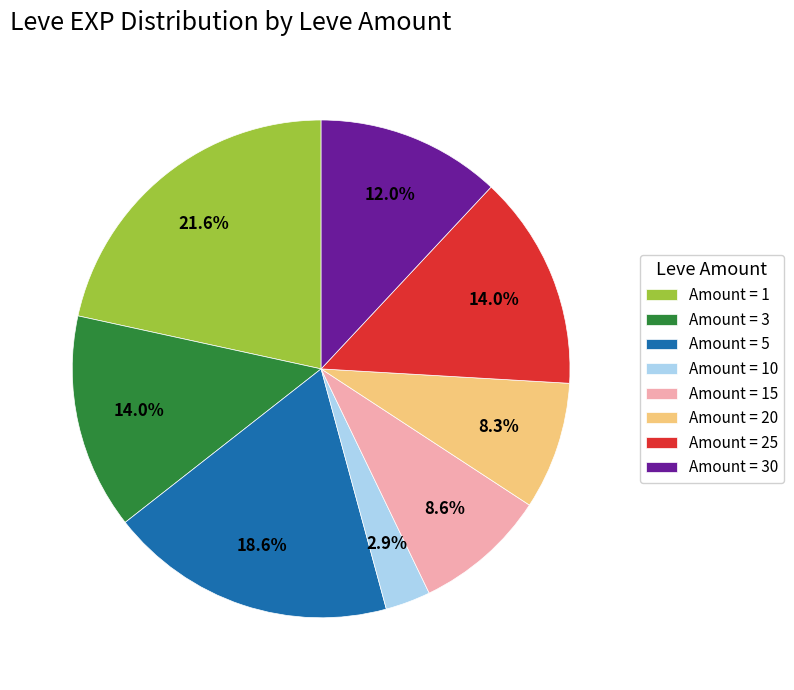

Does Amount = 5 account for over 50% of the chart?

No